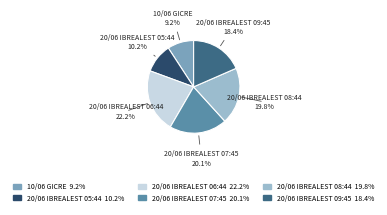

To the nearest percent, what is the difference between the largest and smallest slice percentages?

13%